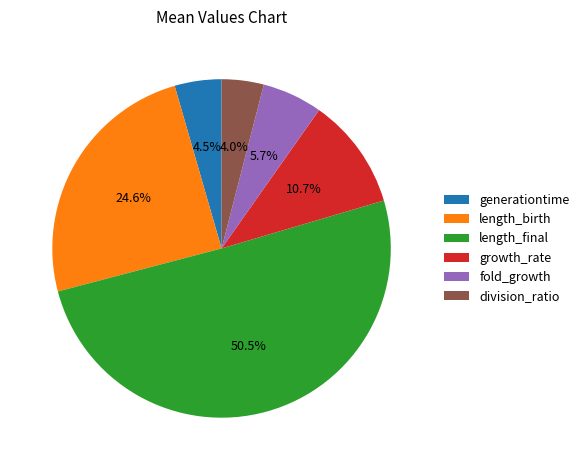

Combined, do length_final and generationtime account for over 50%?

Yes